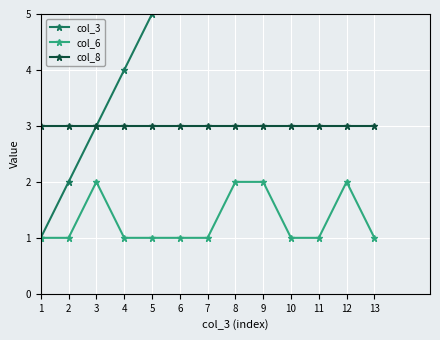

What is the difference between the second highest and minimum values in the col_6 series?

1